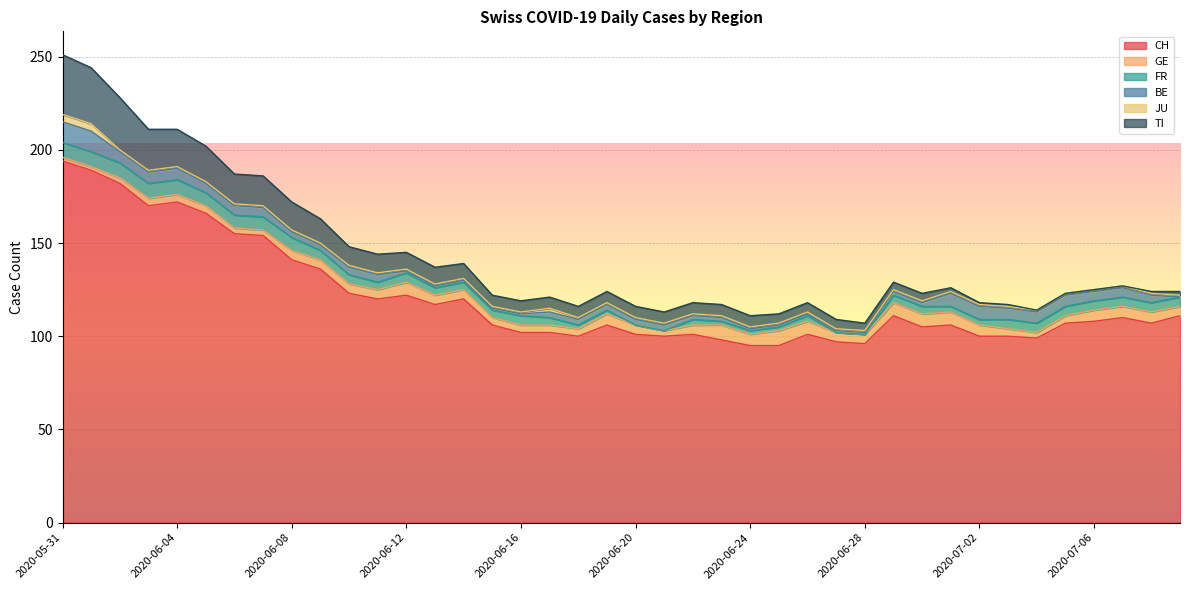

Does the chart display data point markers on the line(s)?

No